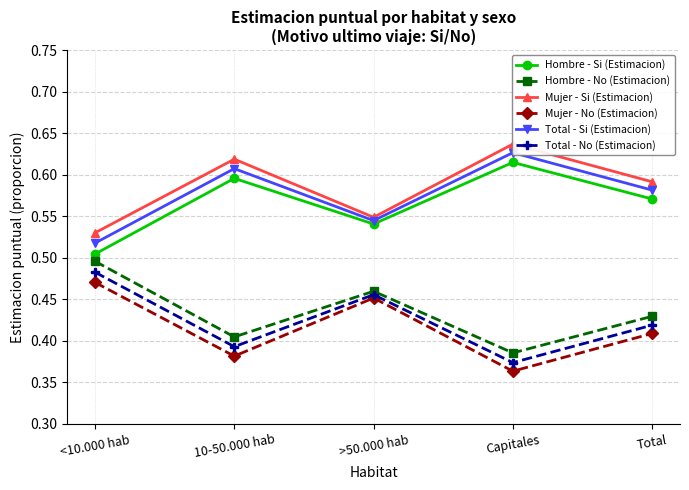

At which category is the sum across all series the highest?

<10.000 hab